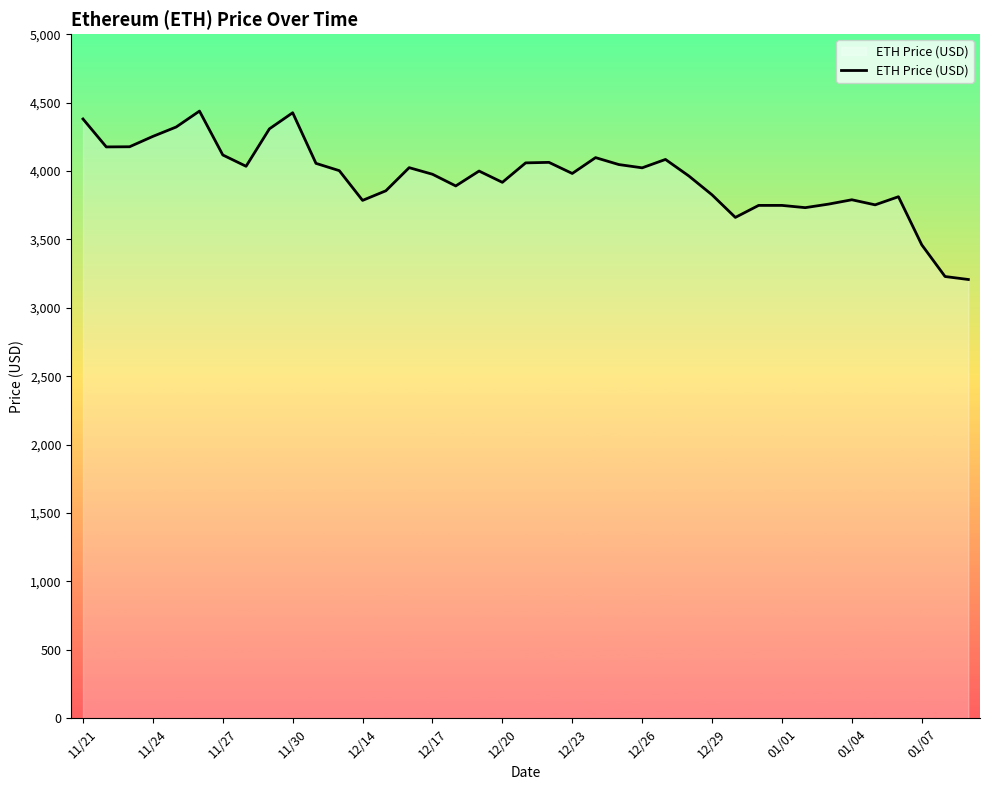

What is the difference between the maximum and minimum values?

1230.8